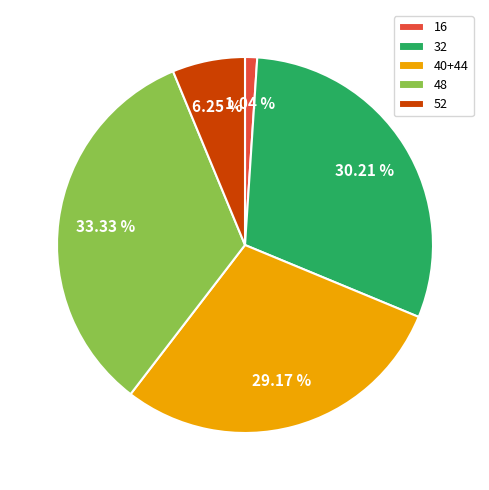

Which slice is the largest?

48